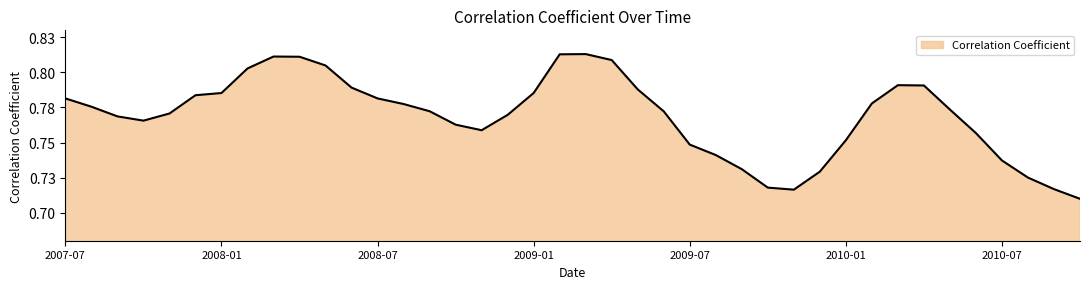

Rank the categories by value from lowest to highest.

2010-10, 2009-11, 2010-09, 2009-10, 2010-08, 2009-12, 2009-09, 2010-07, 2009-08, 2009-07, 2010-01, 2010-06, 2008-11, 2008-10, 2007-10, 2007-09, 2008-12, 2007-11, 2009-06, 2008-09, 2010-05, 2007-08, 2008-08, 2010-02, 2007-07, 2008-07, 2007-12, 2008-01, 2009-01, 2009-05, 2008-06, 2010-04, 2010-03, 2008-02, 2008-05, 2009-04, 2008-04, 2008-03, 2009-02, 2009-03